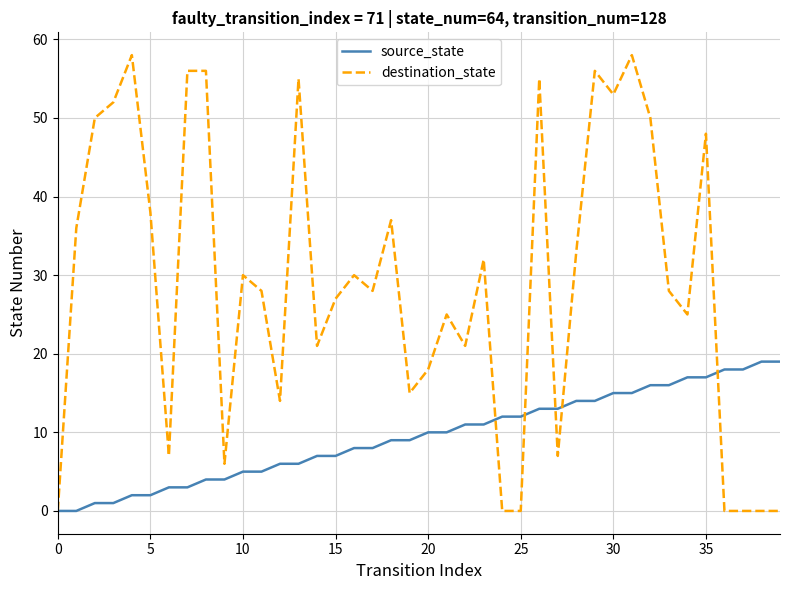

Which series has the largest total across all categories?

destination_state